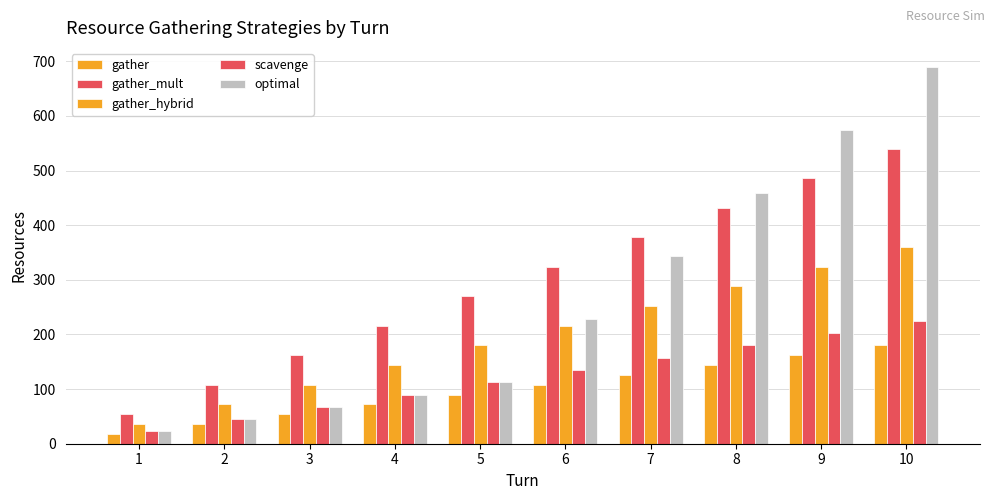

Are the bars horizontal?

No